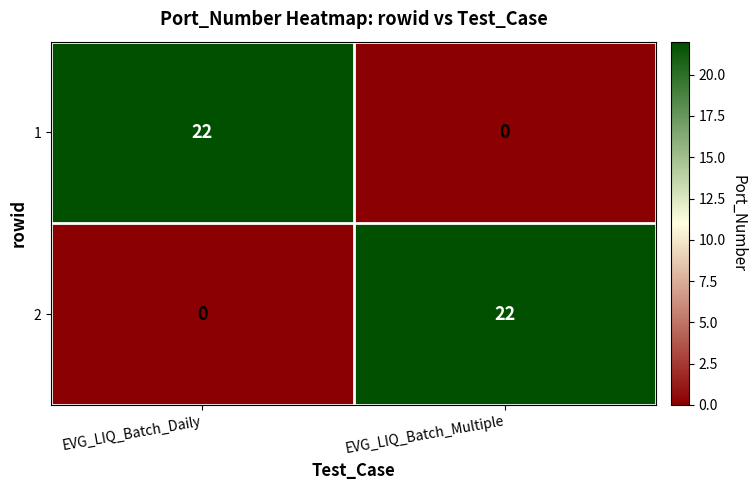

Is the value of 2 at EVG_LIQ_Batch_Multiple greater than the value of 1 at EVG_LIQ_Batch_Multiple?

Yes